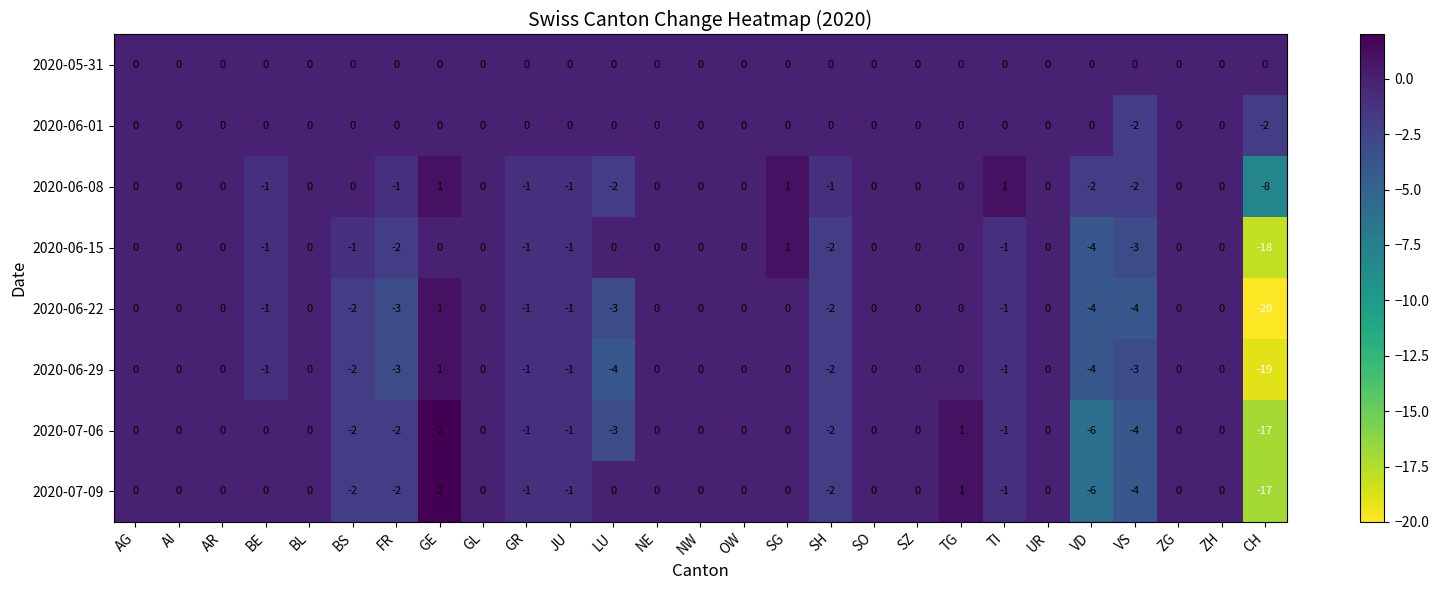

Which series has the largest total across all categories?

2020-05-31